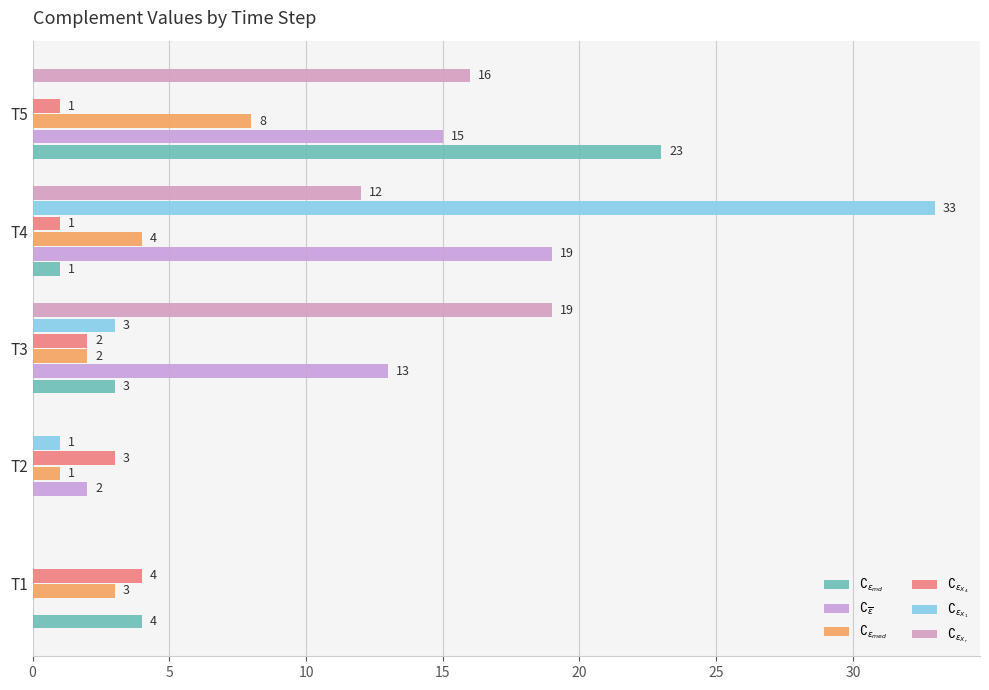

Which series has the largest range (max minus min)?

$\complement_{\epsilon_{X_1}}$